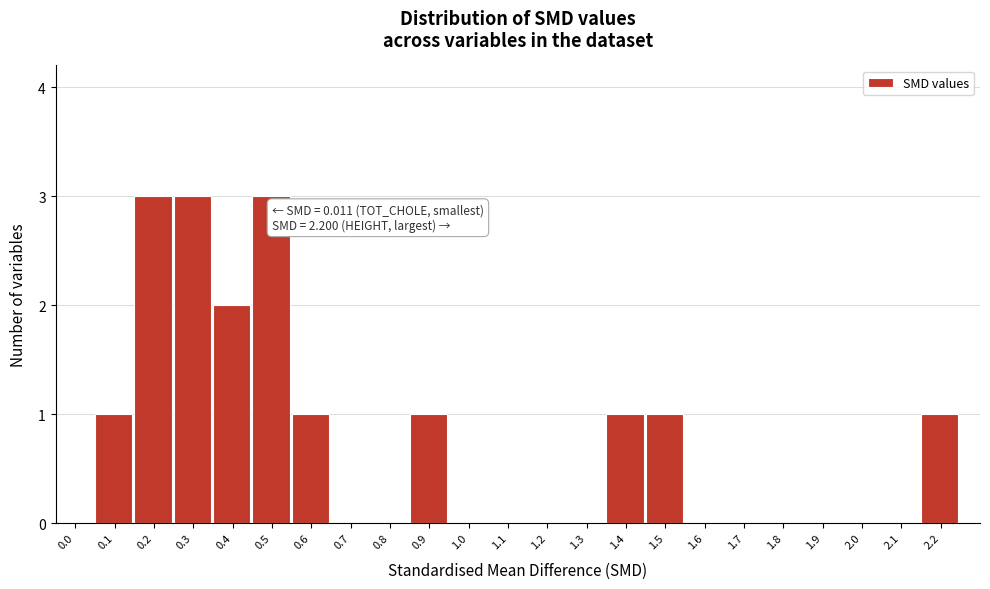

Reading left to right, what are all the values shown in this chart?

0.0=0	0.1=1	0.2=3	0.3=3	0.4=2	0.5=3	0.6=1	0.7=0	0.8=0	0.9=1	1.0=0	1.1=0	1.2=0	1.3=0	1.4=1	1.5=1	1.6=0	1.7=0	1.8=0	1.9=0	2.0=0	2.1=0	2.2=1